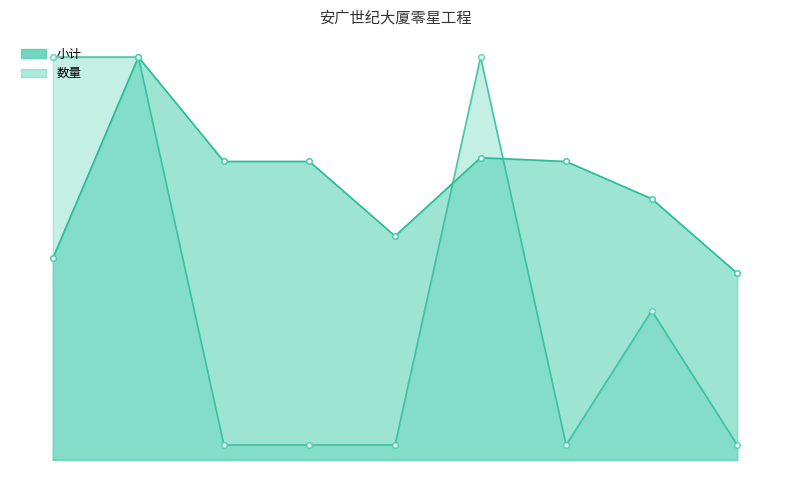

The 小计 series shows 946 at 拆原有广场大理石. True or false?

False